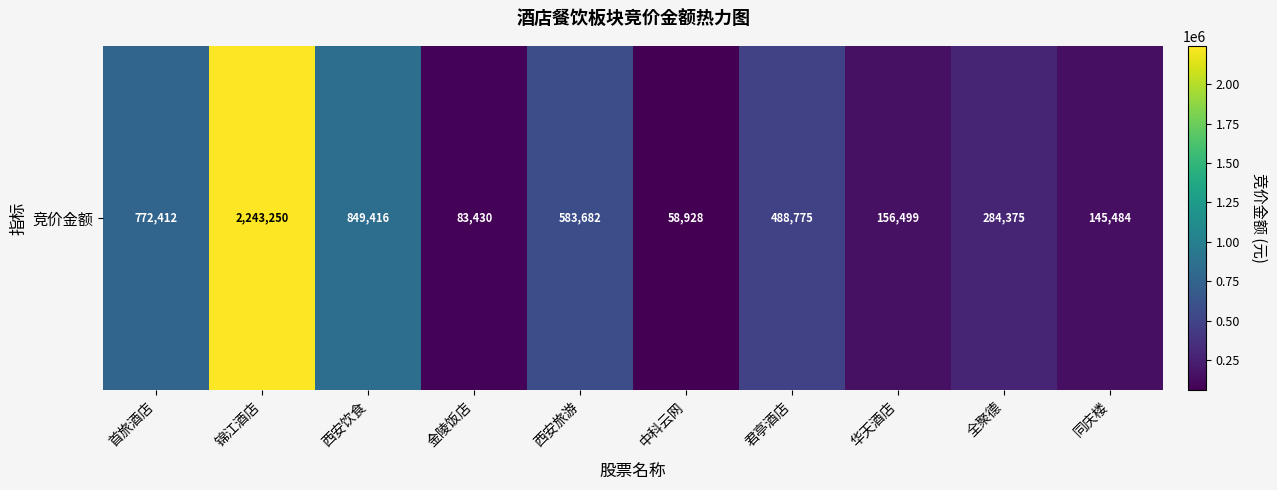

At which label does the data first exceed 488775?

首旅酒店